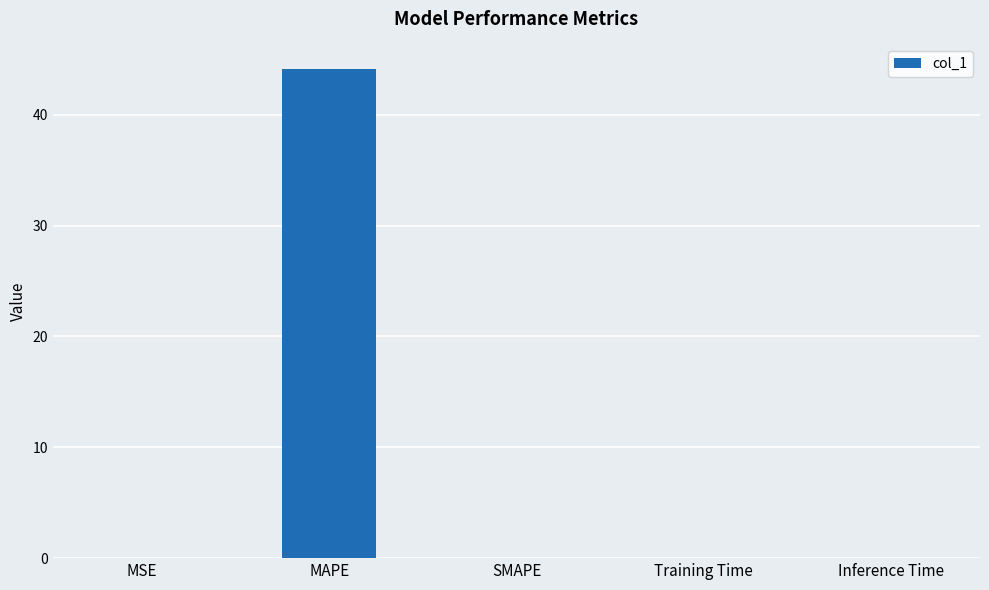

What is the sum of all values?

44.1